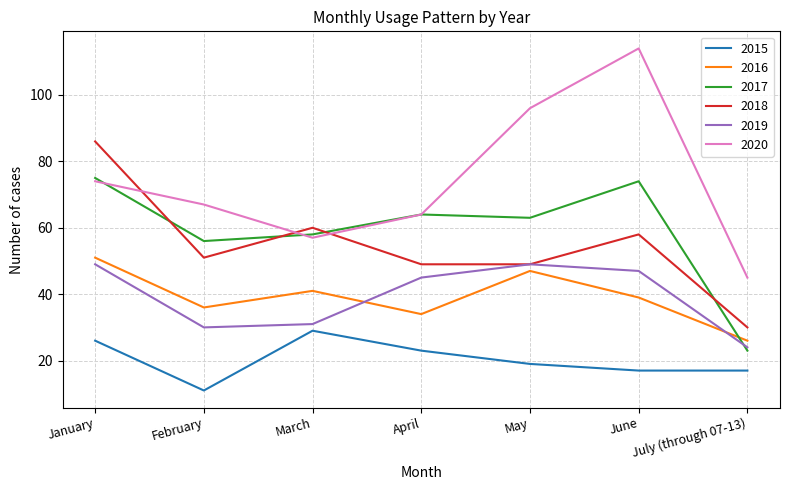

What is the total value across all series at April?

279